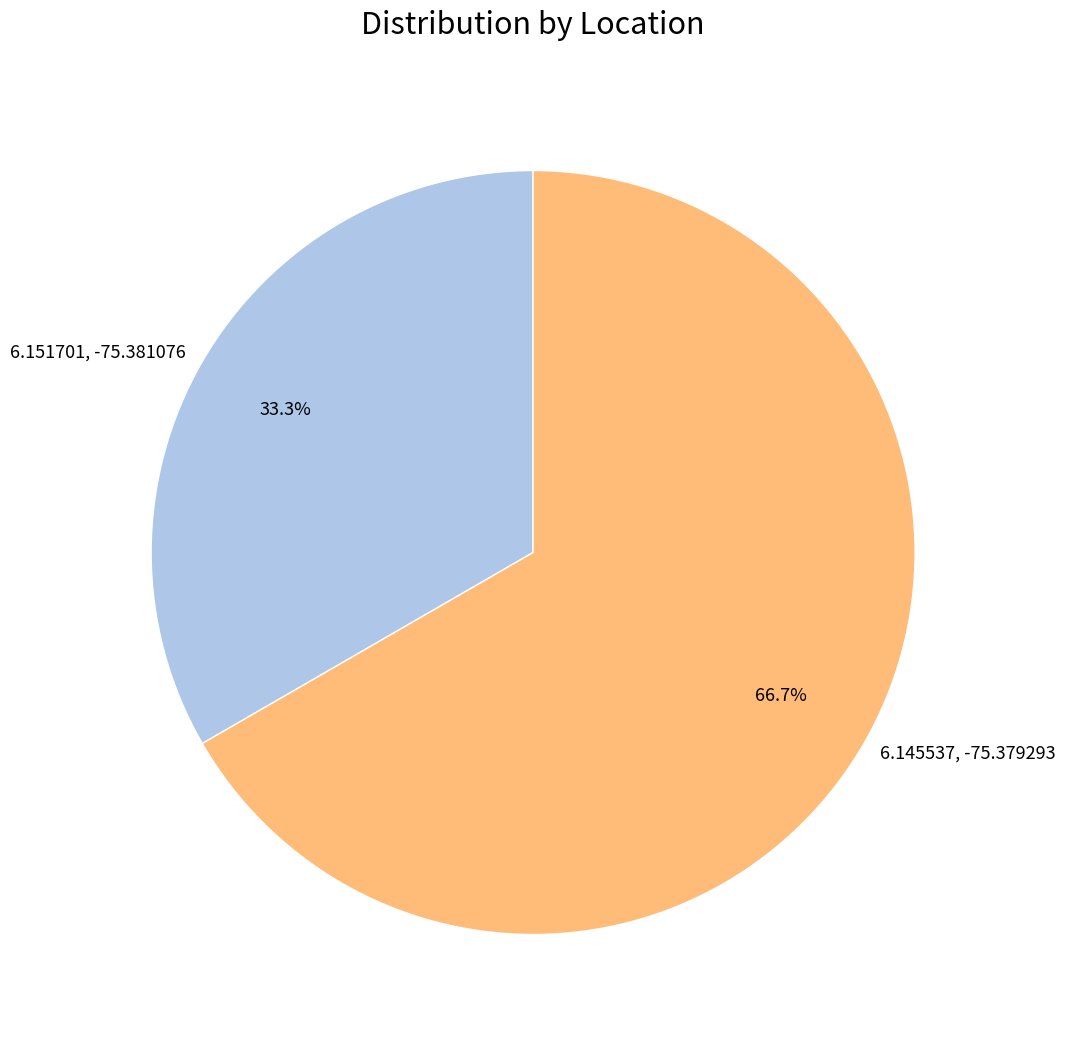

Do 6.151701, -75.381076 and 6.145537, -75.379293 together represent more than half of the pie?

Yes